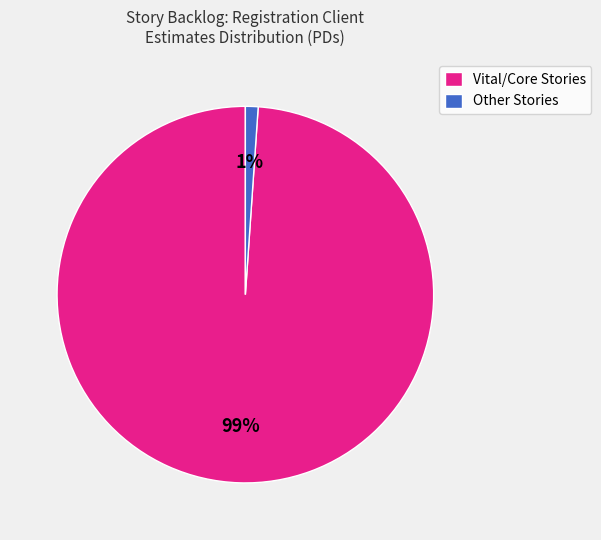

To the nearest percent, what percentage of the pie is Vital/Core Stories?

99%